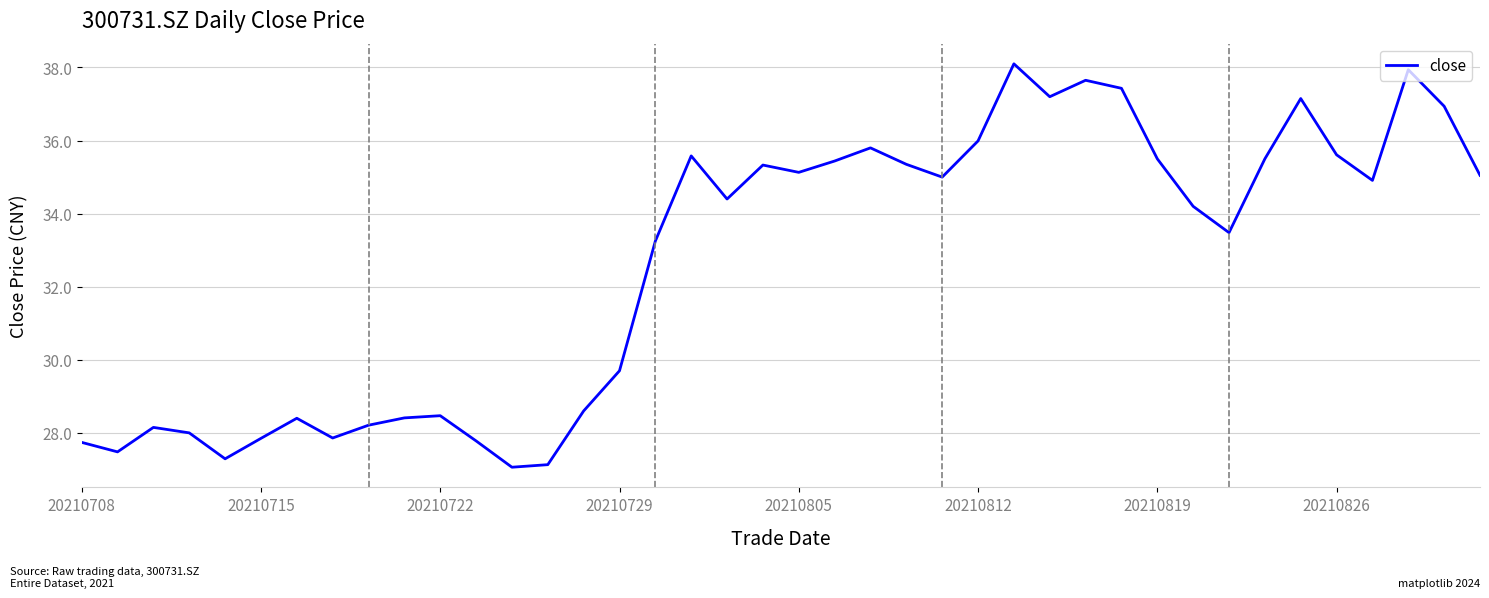

What is the difference between the maximum and minimum values?

11.0